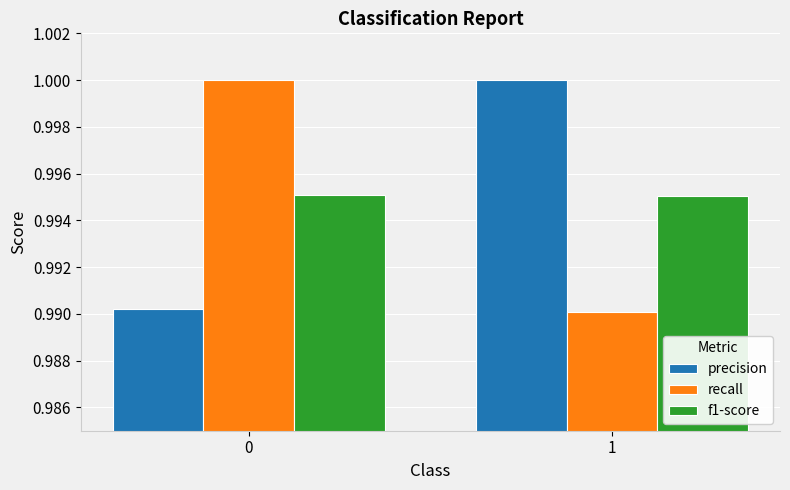

Rank the categories by recall value from highest to lowest.

0, 1